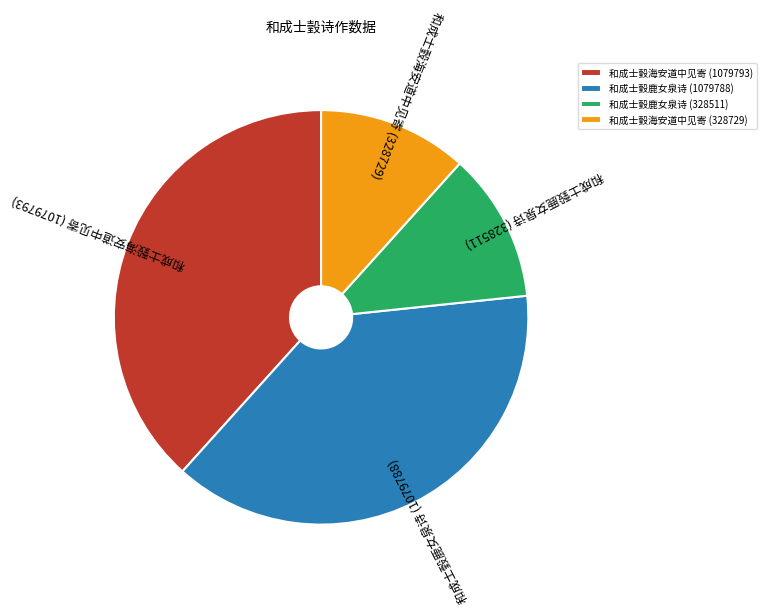

Does any single category account for the majority?

No